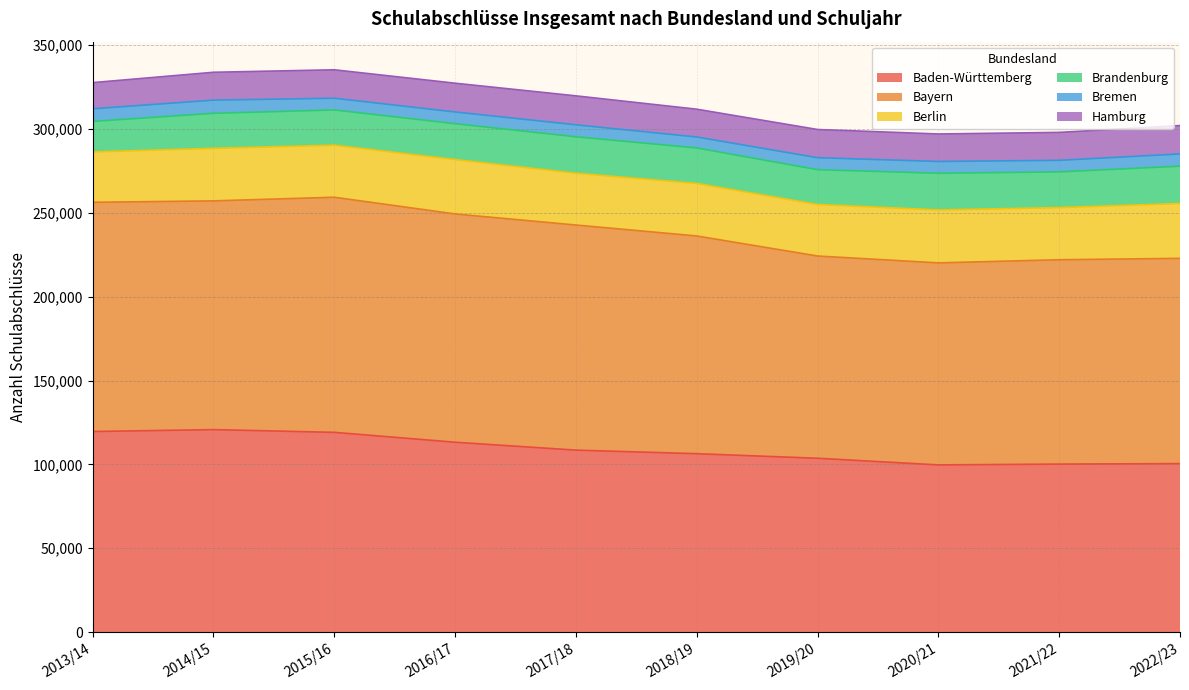

What is the sum of all Hamburg values?

166871